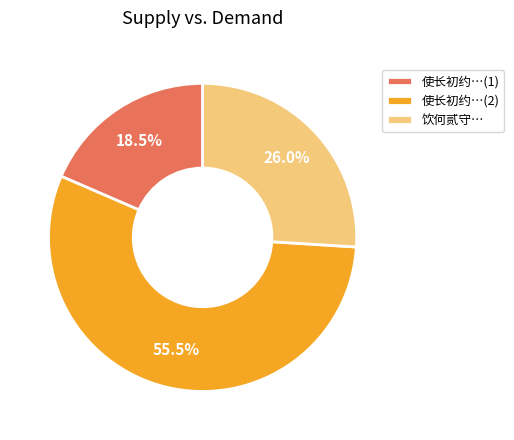

Approximately how many times larger is the value at 饮何贰守… compared to 使长初约…(1)?

1.4